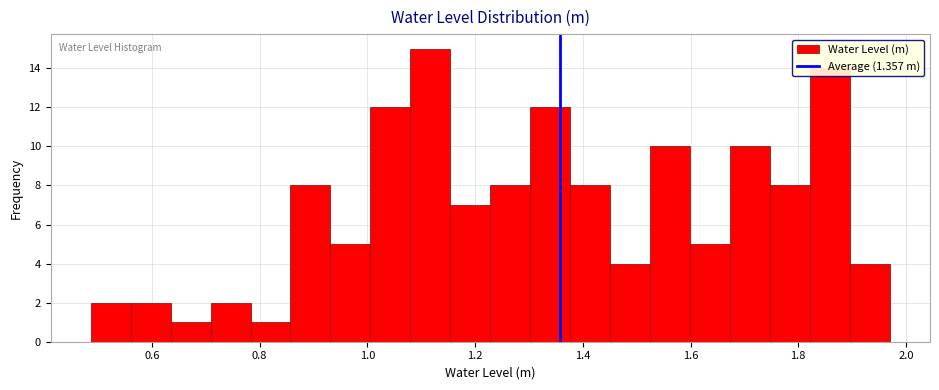

Around what value on the x-axis is the tallest bar? Give the approximate position of its centre, as read against the axis.

1.12